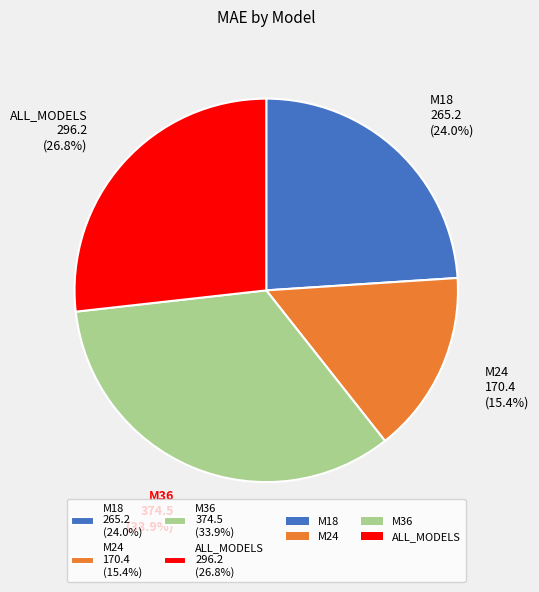

Approximately how many times larger is the value at M36 compared to M24?

2.2